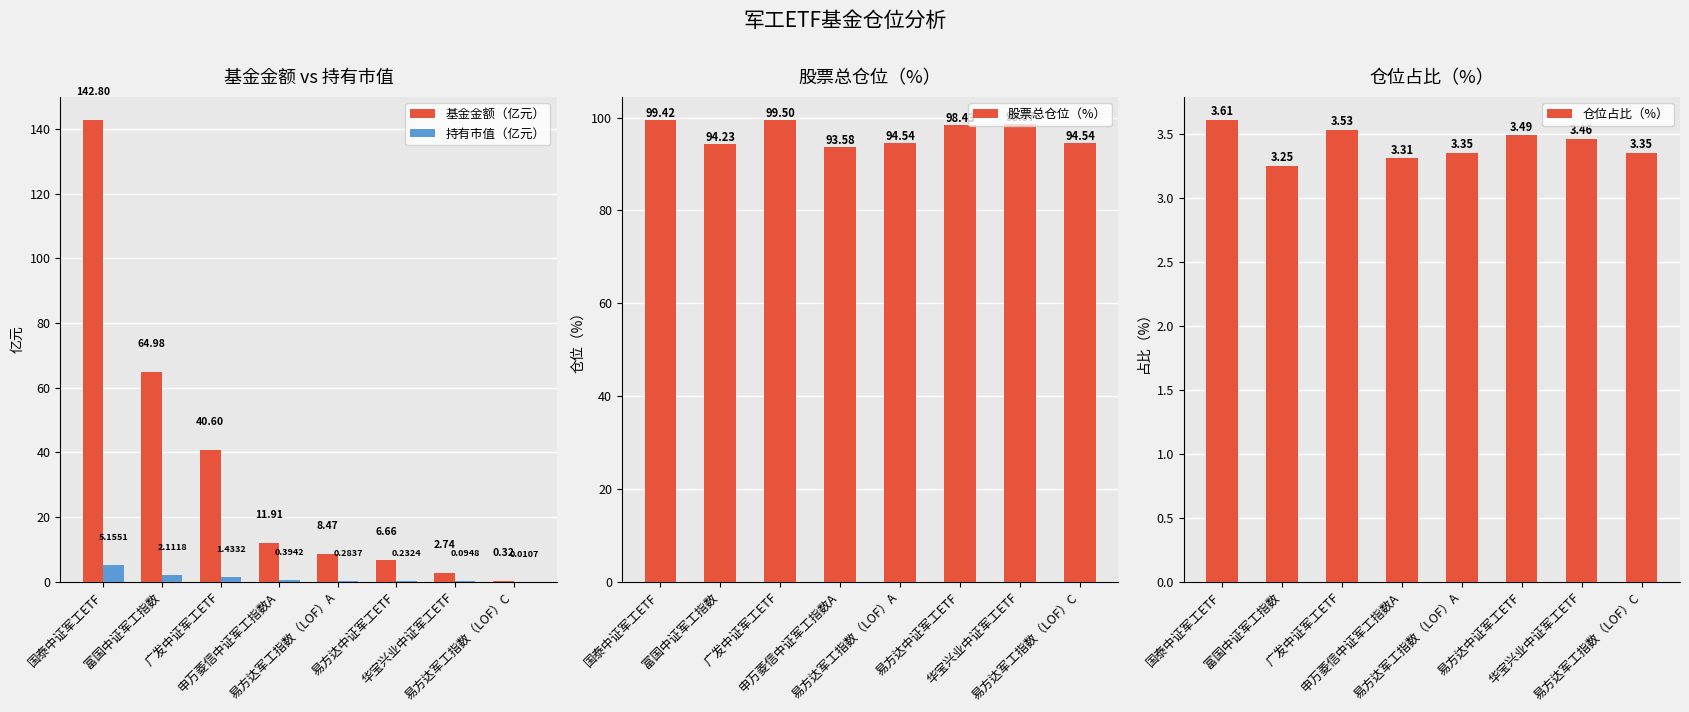

Which series changed the most between 富国中证军工指数 and 广发中证军工ETF?

基金金额（亿元）